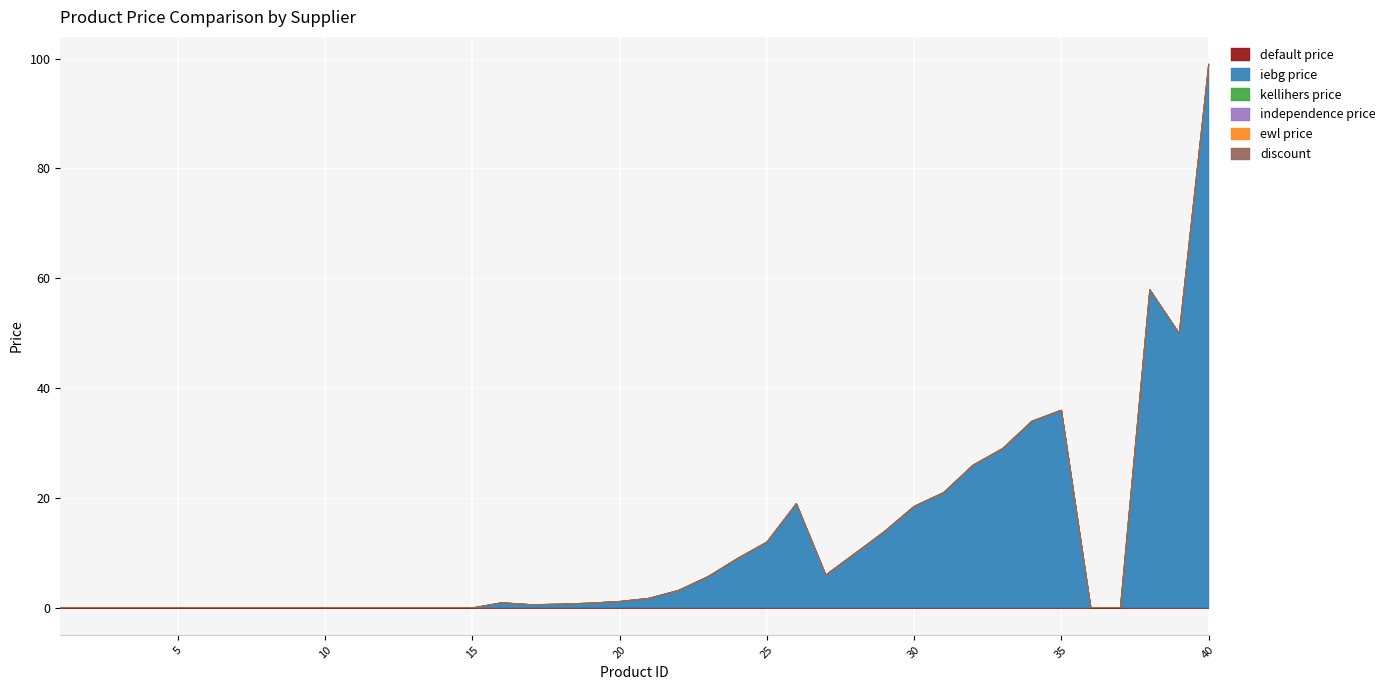

True or false: ewl price has a value of 0.0 at 25.

True